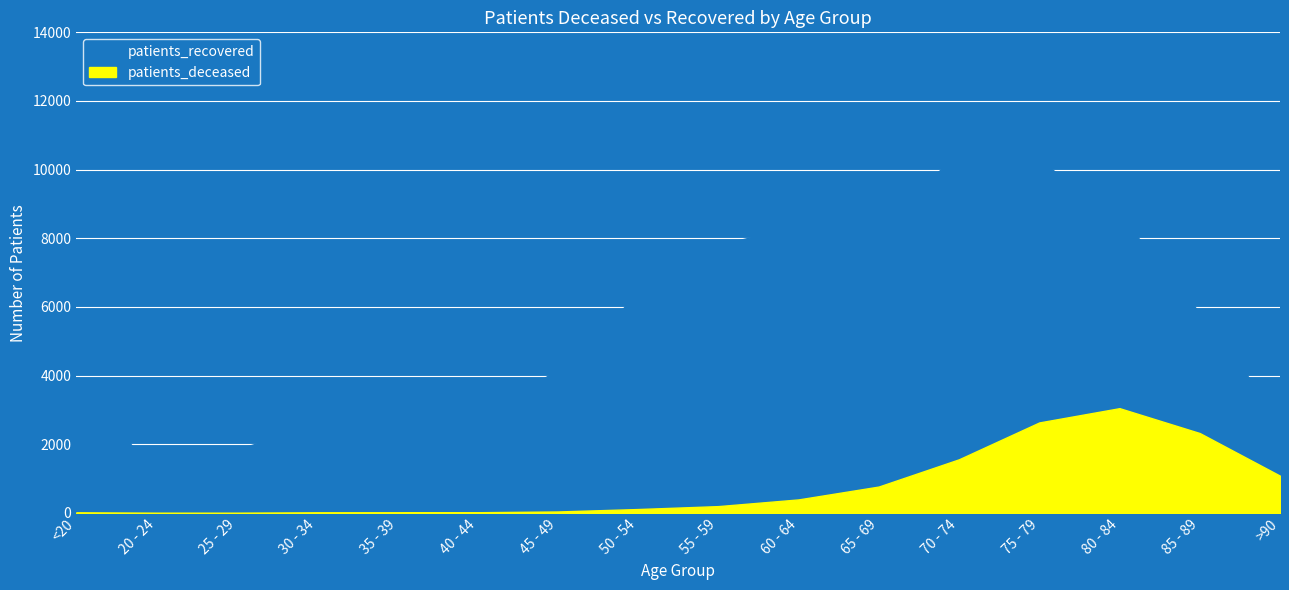

True or false: patients_deceased and patients_recovered cross at least once.

False